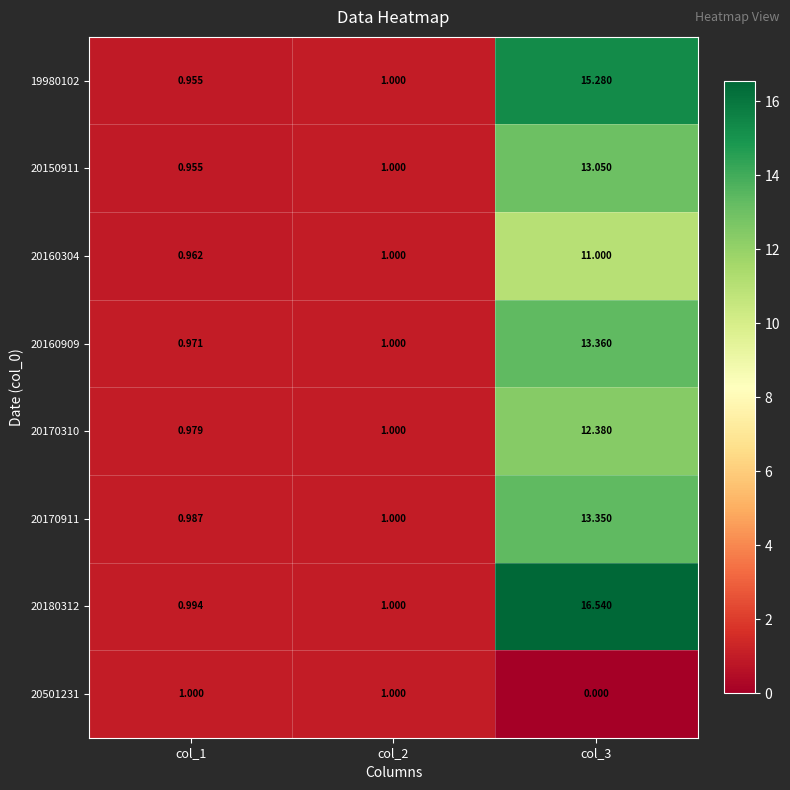

Is the value of 20160304 at col_3 greater than the value of 20170911 at col_1?

Yes